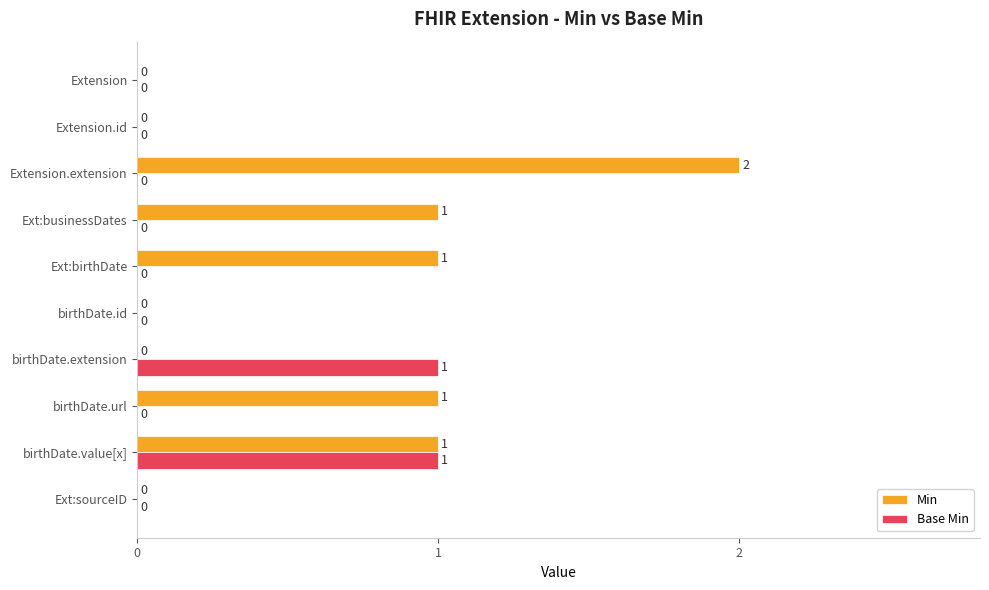

Which series has the largest total across all categories?

Min